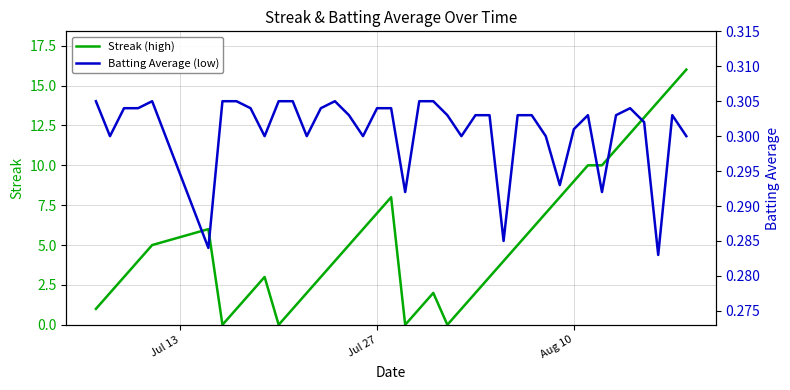

How many Batting Average (low) values are between 0 and 1?

40